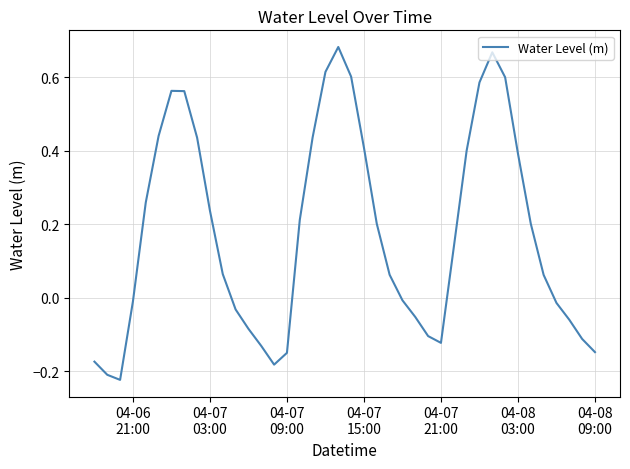

What is the difference between the maximum and minimum values?

0.9